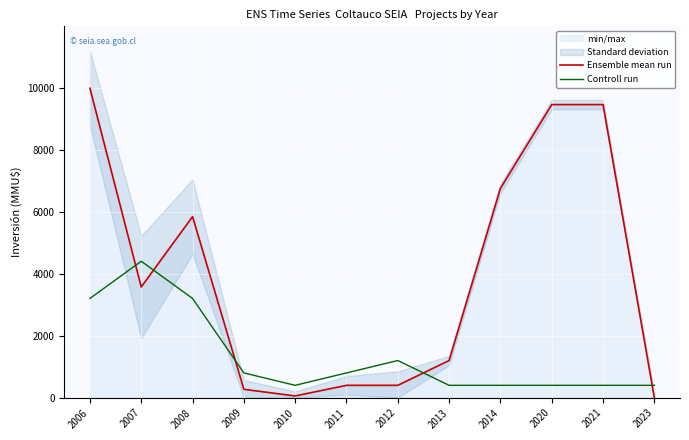

True or false: Controll run and Ensemble mean run intersect in this chart.

True